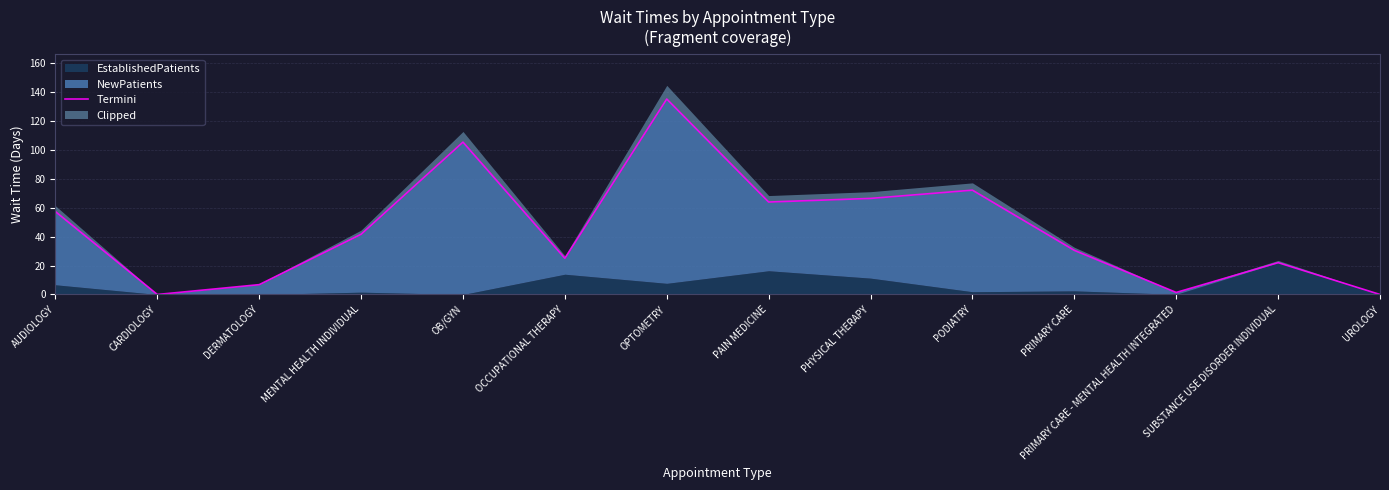

What is the label of the 5th point from the left?

OB/GYN